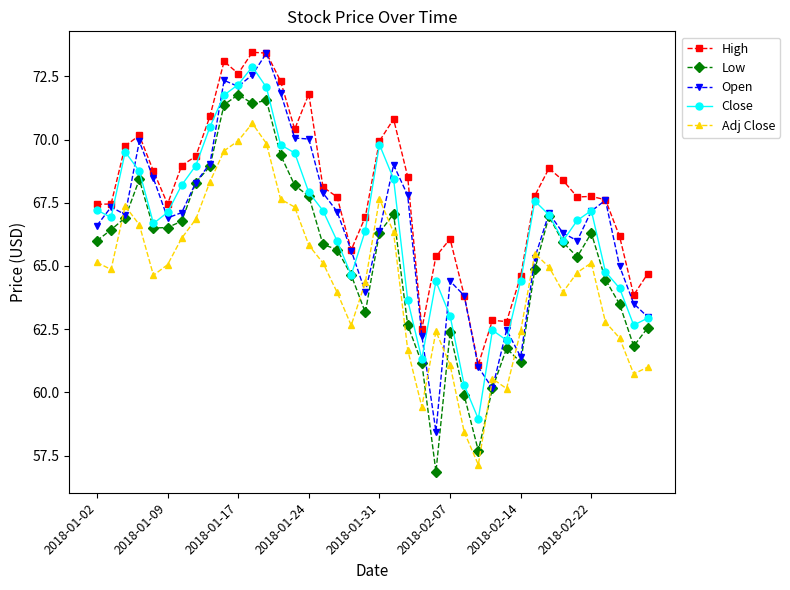

Which series has the largest total across all categories?

High